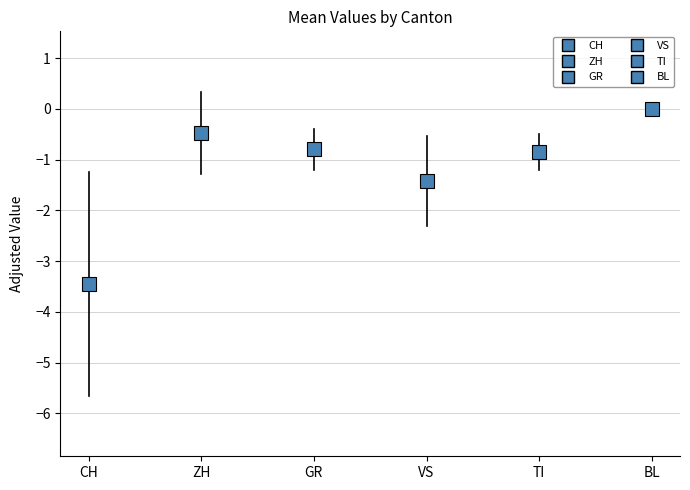

True or false: VS and TI intersect in this chart.

False